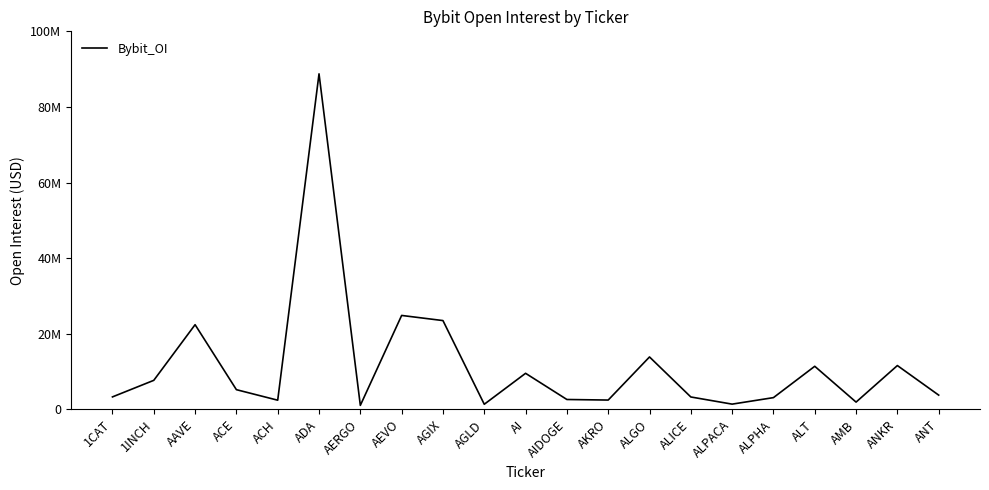

Does the chart display data point markers on the line(s)?

No